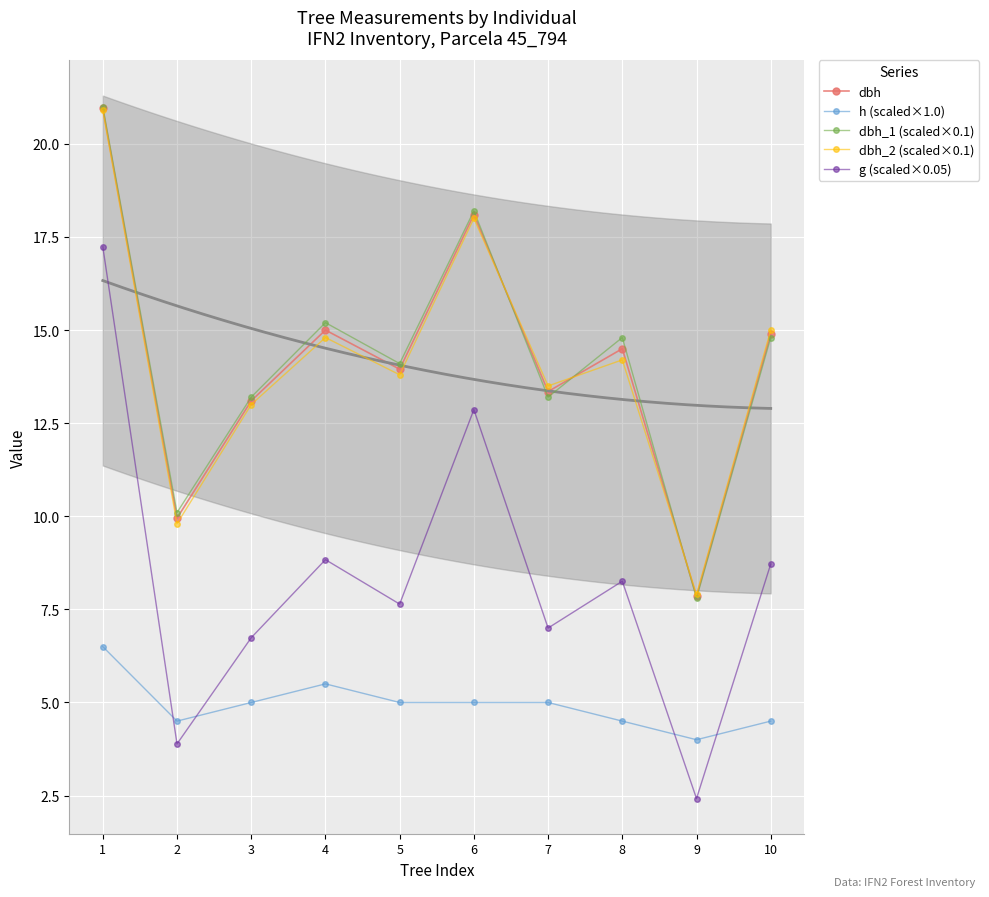

At which category does g (scaled×0.05) reach its first local valley?

2